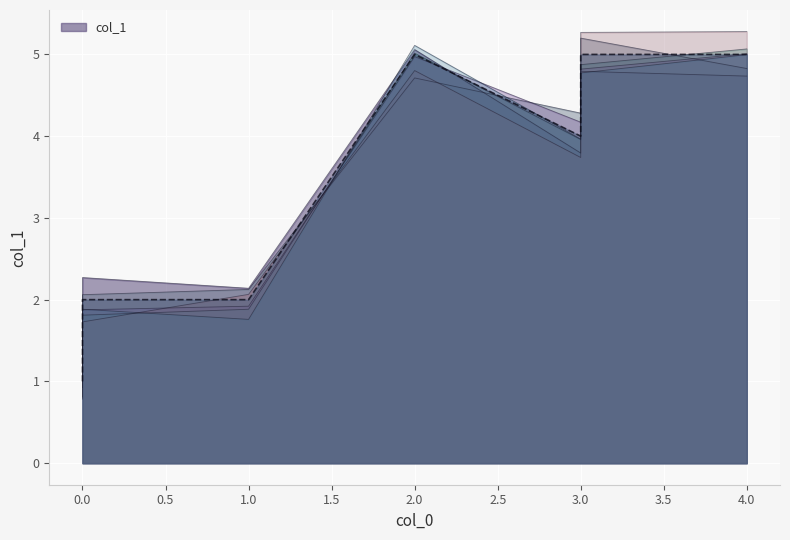

Does the chart display data point markers on the line(s)?

No